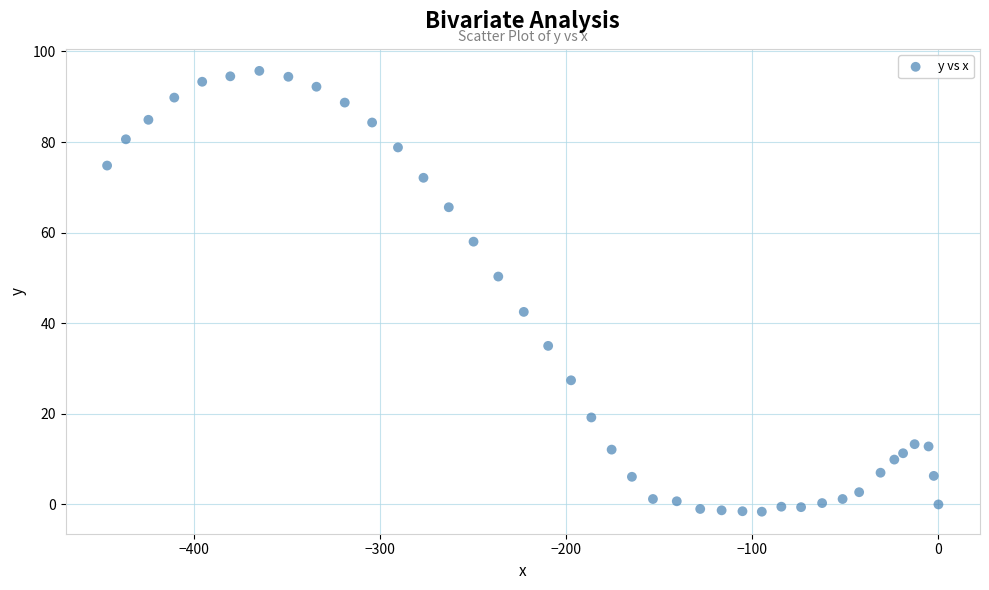

What Y value in the scatter plot is closest to 47?

50.3